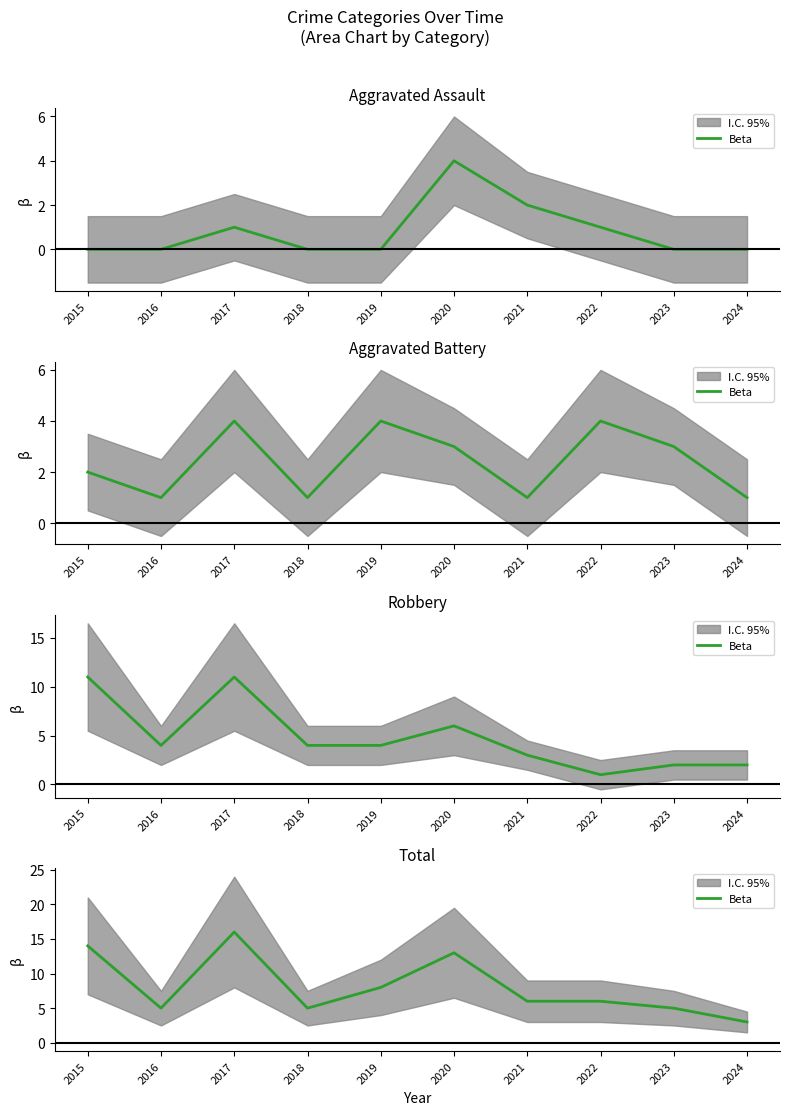

What is the difference between the second highest and second lowest values?

9